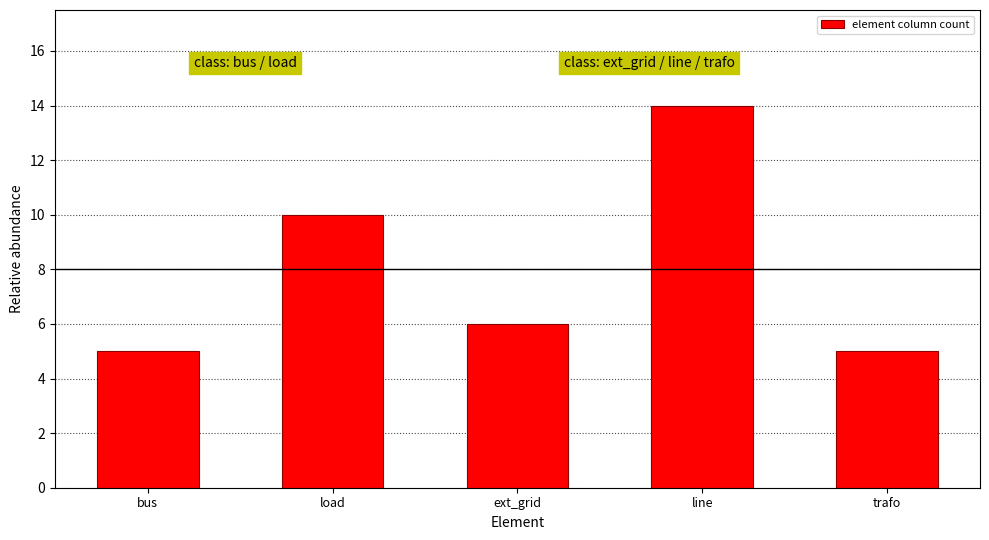

What is the difference between the values at line and bus?

9